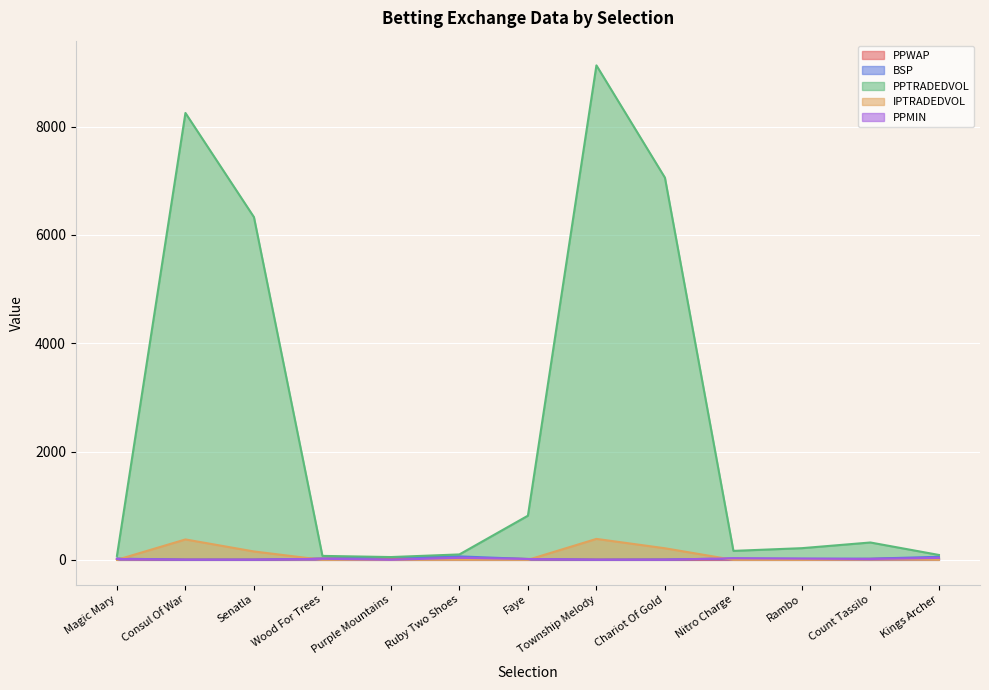

Rank the categories by IPTRADEDVOL value from highest to lowest.

Township Melody, Consul Of War, Chariot Of Gold, Senatla, Count Tassilo, Purple Mountains, Wood For Trees, Magic Mary, Ruby Two Shoes, Faye, Nitro Charge, Rambo, Kings Archer